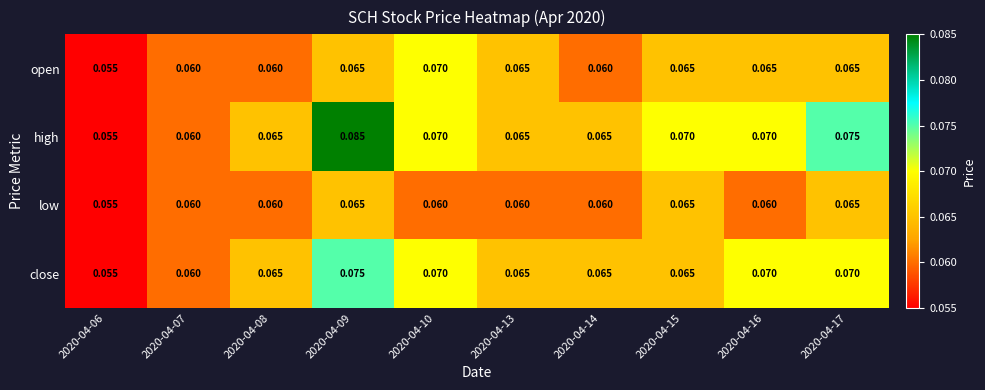

Which series changed the most between 2020-04-09 and 2020-04-15?

high